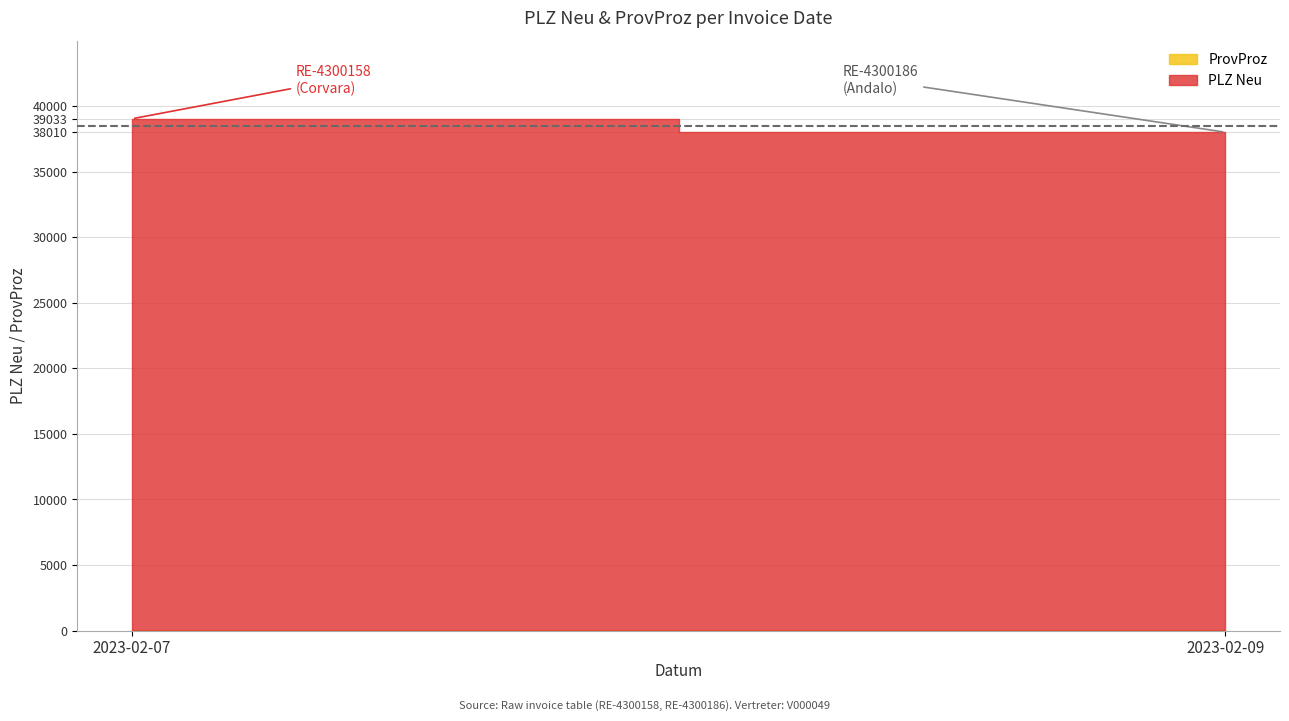

What is the value of the PLZ Neu point at the 1st from the left?

39033